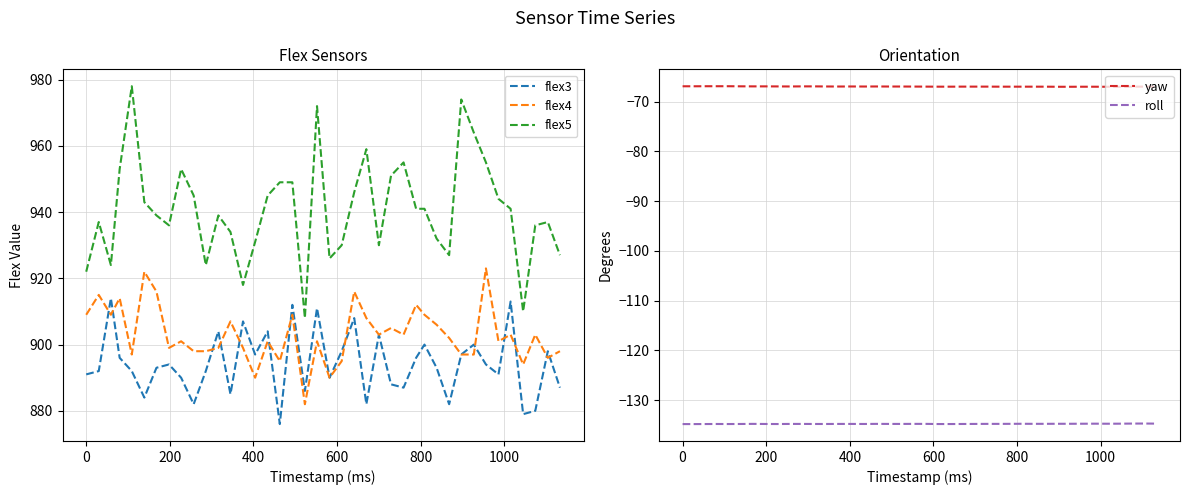

What is the lowest value of the flex4 series?

882